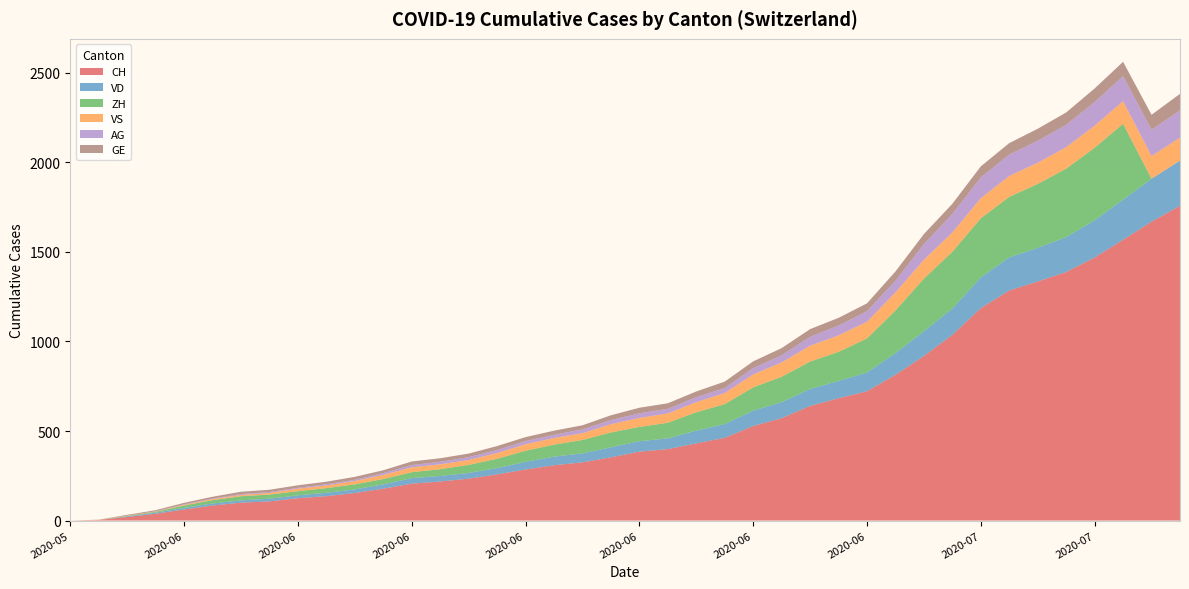

Reading left to right, transcribe all the data shown in this chart.

CH: 2020-05-31=0	2020-06-01=3	2020-06-02=20	2020-06-03=38	2020-06-04=62	2020-06-05=84	2020-06-06=100	2020-06-07=107	2020-06-08=125	2020-06-09=136	2020-06-10=154	2020-06-11=178	2020-06-12=206	2020-06-13=218	2020-06-14=234	2020-06-15=258	2020-06-16=285	2020-06-17=309	2020-06-18=325	2020-06-19=353	2020-06-20=385	2020-06-21=399	2020-06-22=431	2020-06-23=462	2020-06-24=528	2020-06-25=572	2020-06-26=640	2020-06-27=683	2020-06-28=722	2020-06-29=814	2020-06-30=919	2020-07-01=1037	2020-07-02=1186	2020-07-03=1285	2020-07-04=1335	2020-07-05=1388	2020-07-06=1469	2020-07-07=1568	2020-07-08=1669	2020-07-09=1758
VD: 2020-05-31=0	2020-06-01=0	2020-06-02=4	2020-06-03=6	2020-06-04=9	2020-06-05=11	2020-06-06=13	2020-06-07=15	2020-06-08=16	2020-06-09=19	2020-06-10=20	2020-06-11=24	2020-06-12=31	2020-06-13=31	2020-06-14=32	2020-06-15=35	2020-06-16=43	2020-06-17=48	2020-06-18=50	2020-06-19=56	2020-06-20=58	2020-06-21=60	2020-06-22=71	2020-06-23=77	2020-06-24=86	2020-06-25=89	2020-06-26=95	2020-06-27=97	2020-06-28=105	2020-06-29=121	2020-06-30=138	2020-07-01=147	2020-07-02=172	2020-07-03=185	2020-07-04=188	2020-07-05=195	2020-07-06=208	2020-07-07=224	2020-07-08=240	2020-07-09=252
ZH: 2020-05-31=0	2020-06-01=0	2020-06-02=2	2020-06-03=5	2020-06-04=13	2020-06-05=19	2020-06-06=23	2020-06-07=23	2020-06-08=23	2020-06-09=26	2020-06-10=28	2020-06-11=30	2020-06-12=33	2020-06-13=38	2020-06-14=45	2020-06-15=52	2020-06-16=62	2020-06-17=67	2020-06-18=75	2020-06-19=83	2020-06-20=80	2020-06-21=87	2020-06-22=103	2020-06-23=111	2020-06-24=130	2020-06-25=142	2020-06-26=153	2020-06-27=162	2020-06-28=190	2020-06-29=238	2020-06-30=294	2020-07-01=317	2020-07-02=330	2020-07-03=338	2020-07-04=357	2020-07-05=382	2020-07-06=405	2020-07-07=424	2020-07-08=0	2020-07-09=0
VS: 2020-05-31=0	2020-06-01=1	2020-06-02=2	2020-06-03=2	2020-06-04=4	2020-06-05=6	2020-06-06=7	2020-06-07=9	2020-06-08=14	2020-06-09=15	2020-06-10=19	2020-06-11=23	2020-06-12=27	2020-06-13=27	2020-06-14=27	2020-06-15=32	2020-06-16=36	2020-06-17=37	2020-06-18=38	2020-06-19=46	2020-06-20=50	2020-06-21=52	2020-06-22=56	2020-06-23=62	2020-06-24=72	2020-06-25=80	2020-06-26=88	2020-06-27=92	2020-06-28=93	2020-06-29=101	2020-06-30=105	2020-07-01=108	2020-07-02=112	2020-07-03=116	2020-07-04=118	2020-07-05=120	2020-07-06=123	2020-07-07=126	2020-07-08=126	2020-07-09=128
AG: 2020-05-31=0	2020-06-01=0	2020-06-02=0	2020-06-03=1	2020-06-04=3	2020-06-05=3	2020-06-06=5	2020-06-07=5	2020-06-08=5	2020-06-09=7	2020-06-10=7	2020-06-11=10	2020-06-12=13	2020-06-13=14	2020-06-14=16	2020-06-15=17	2020-06-16=18	2020-06-17=18	2020-06-18=21	2020-06-19=23	2020-06-20=26	2020-06-21=26	2020-06-22=28	2020-06-23=28	2020-06-24=35	2020-06-25=40	2020-06-26=50	2020-06-27=55	2020-06-28=59	2020-06-29=65	2020-06-30=88	2020-07-01=103	2020-07-02=116	2020-07-03=120	2020-07-04=123	2020-07-05=125	2020-07-06=132	2020-07-07=140	2020-07-08=147	2020-07-09=153
GE: 2020-05-31=0	2020-06-01=1	2020-06-02=4	2020-06-03=6	2020-06-04=8	2020-06-05=10	2020-06-06=13	2020-06-07=13	2020-06-08=14	2020-06-09=14	2020-06-10=16	2020-06-11=16	2020-06-12=20	2020-06-13=20	2020-06-14=20	2020-06-15=22	2020-06-16=22	2020-06-17=23	2020-06-18=23	2020-06-19=27	2020-06-20=31	2020-06-21=31	2020-06-22=32	2020-06-23=36	2020-06-24=38	2020-06-25=40	2020-06-26=43	2020-06-27=43	2020-06-28=44	2020-06-29=52	2020-06-30=56	2020-07-01=57	2020-07-02=62	2020-07-03=64	2020-07-04=67	2020-07-05=69	2020-07-06=76	2020-07-07=80	2020-07-08=84	2020-07-09=92